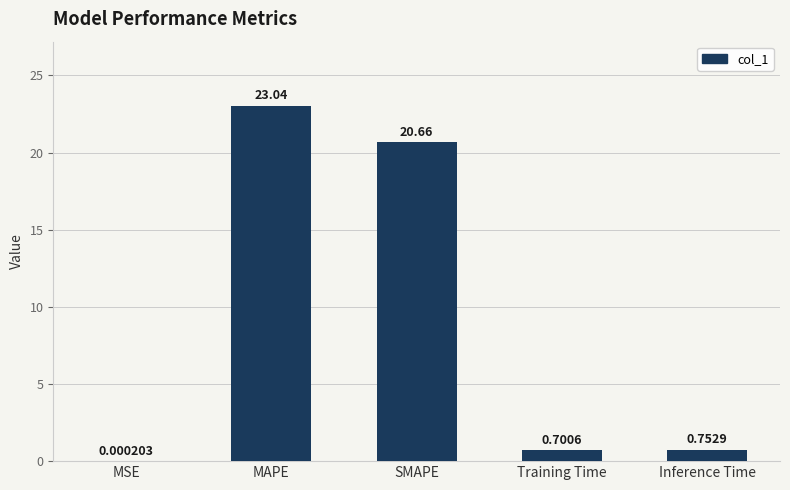

How many distinct data groups are displayed?

1